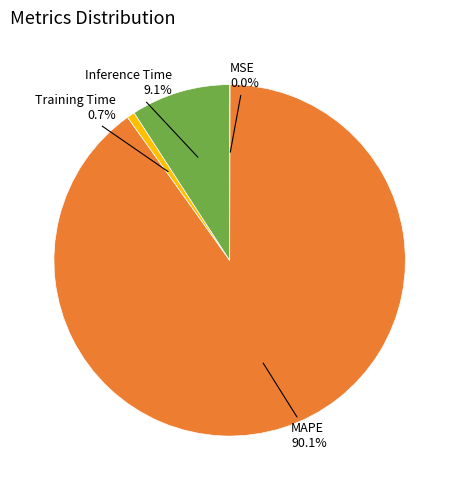

Does any single category account for the majority?

Yes